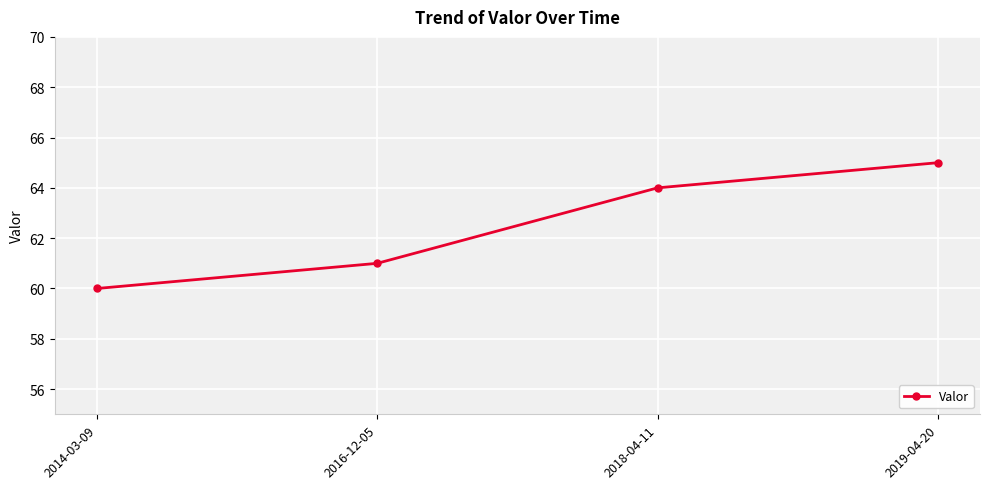

What is the sum of the values at 2014-03-09 and 2019-04-20?

125